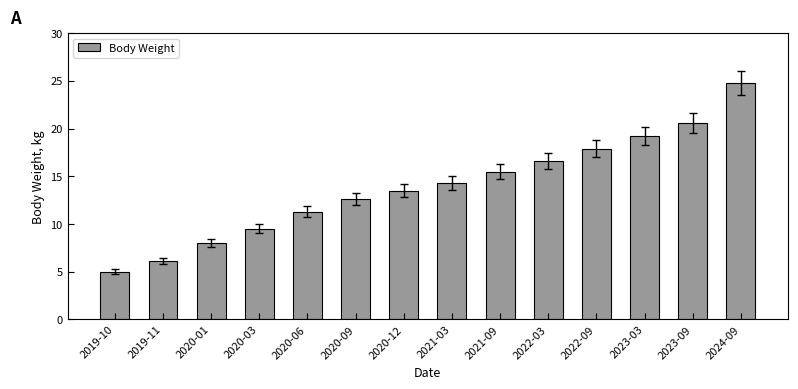

What is the label of the 2nd bar from the left?

2019-11